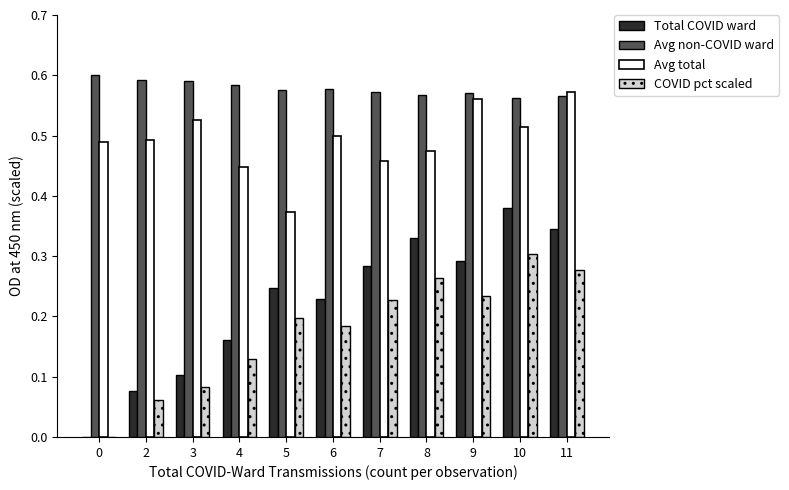

Which series changed the most between 5 and 11?

Avg total